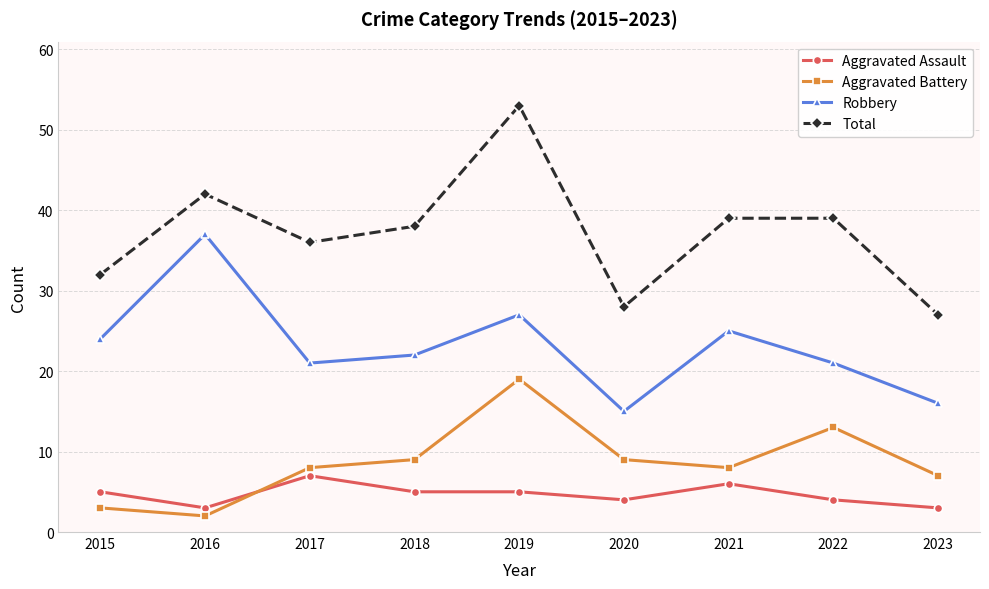

True or false: Aggravated Assault and Total cross at least once.

False